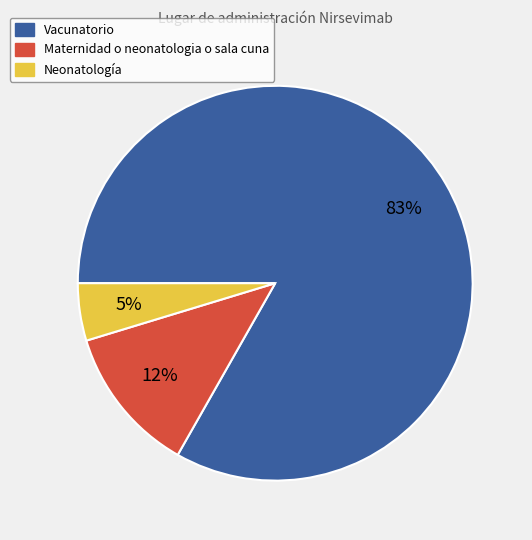

Which category has the biggest portion of the pie?

Vacunatorio